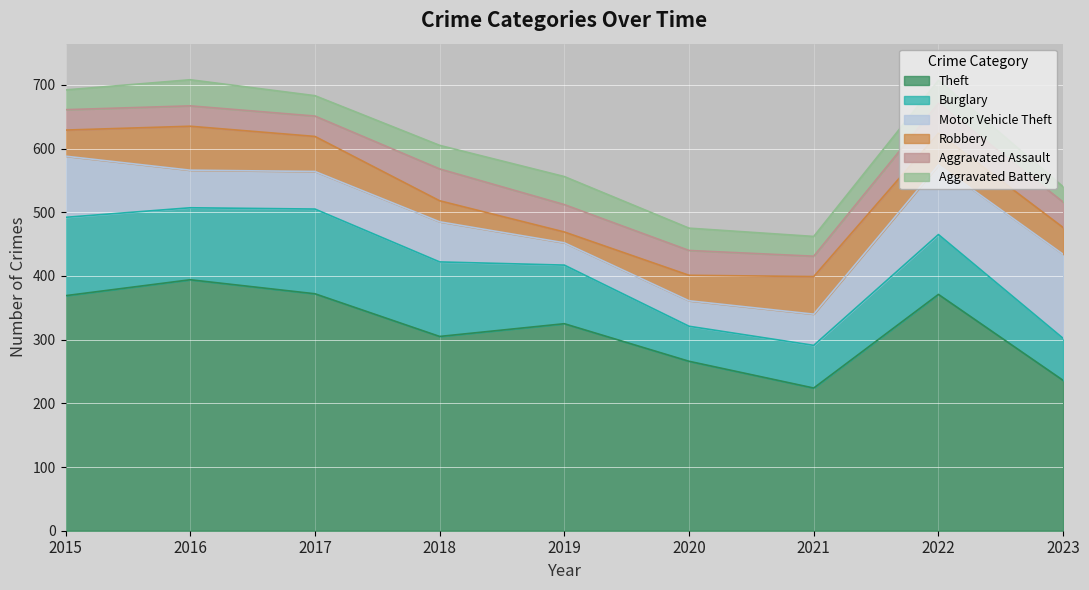

Where do Motor Vehicle Theft and Burglary first cross each other?

2021 and 2022